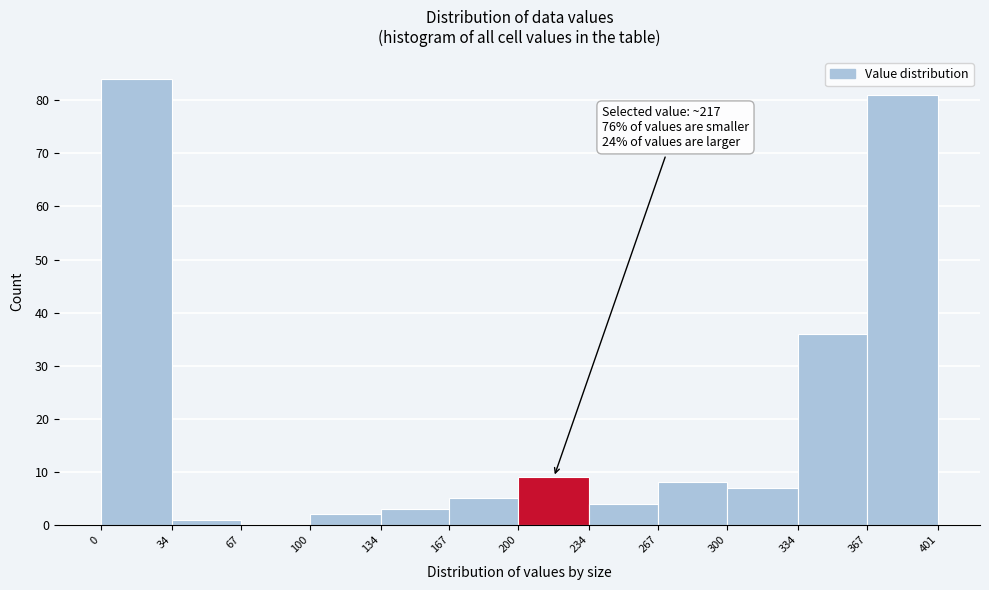

Which range on the x-axis has the tallest bar?

0 to 34